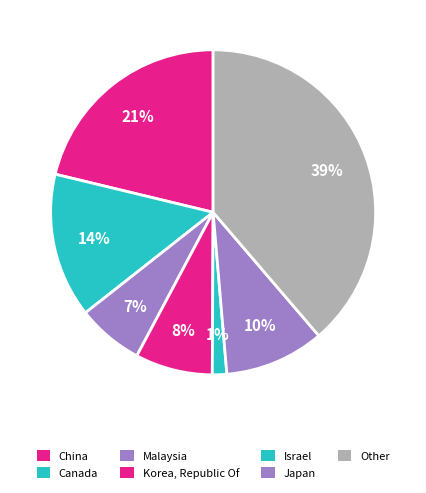

Which has a higher value, Israel or Korea, Republic Of?

Korea, Republic Of